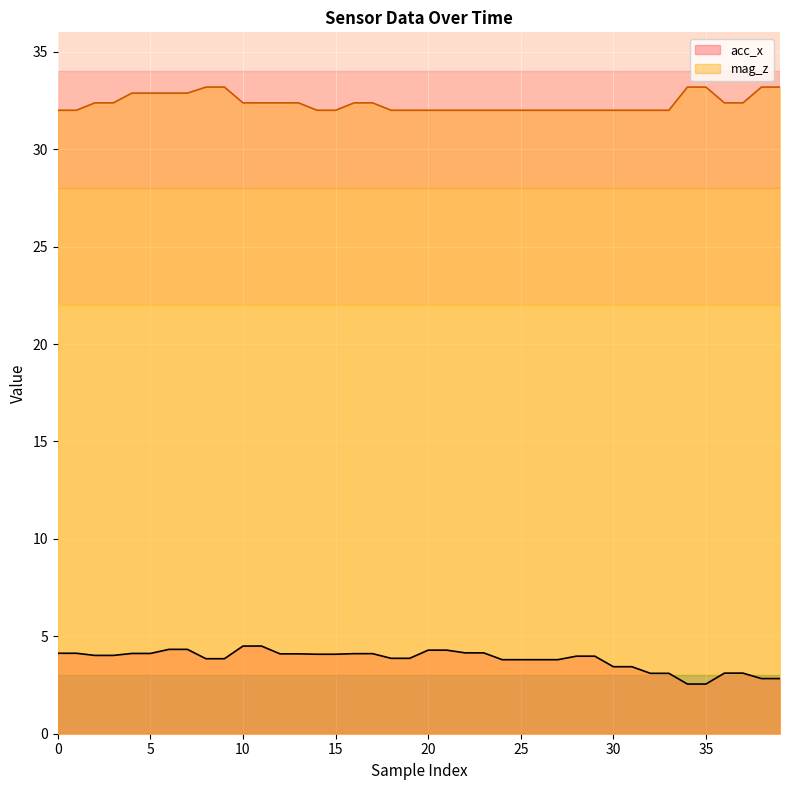

Reading right to left, what are all the values shown in this chart?

acc_x: 2.8	2.8	3.1	3.1	2.5	2.5	3.1	3.1	3.4	3.4	4.0	4.0	3.8	3.8	3.8	3.8	4.2	4.2	4.3	4.3	3.9	3.9	4.1	4.1	4.1	4.1	4.1	4.1	4.5	4.5	3.9	3.9	4.3	4.3	4.1	4.1	4.0	4.0	4.1	4.1
mag_z: 33.2	33.2	32.4	32.4	33.2	33.2	32.0	32.0	32.0	32.0	32.0	32.0	32.0	32.0	32.0	32.0	32.0	32.0	32.0	32.0	32.0	32.0	32.4	32.4	32.0	32.0	32.4	32.4	32.4	32.4	33.2	33.2	32.9	32.9	32.9	32.9	32.4	32.4	32.0	32.0